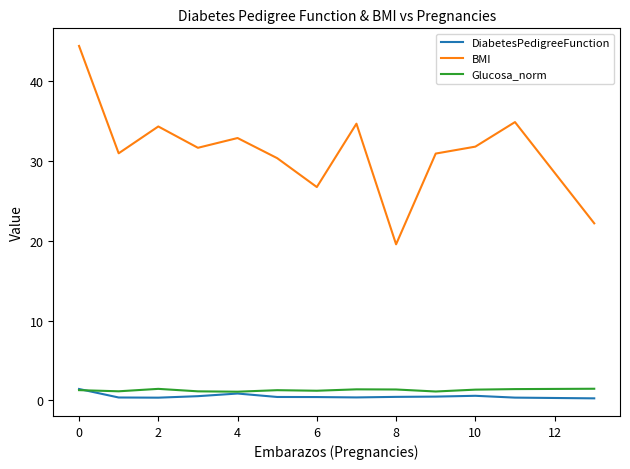

True or false: DiabetesPedigreeFunction and BMI intersect in this chart.

False